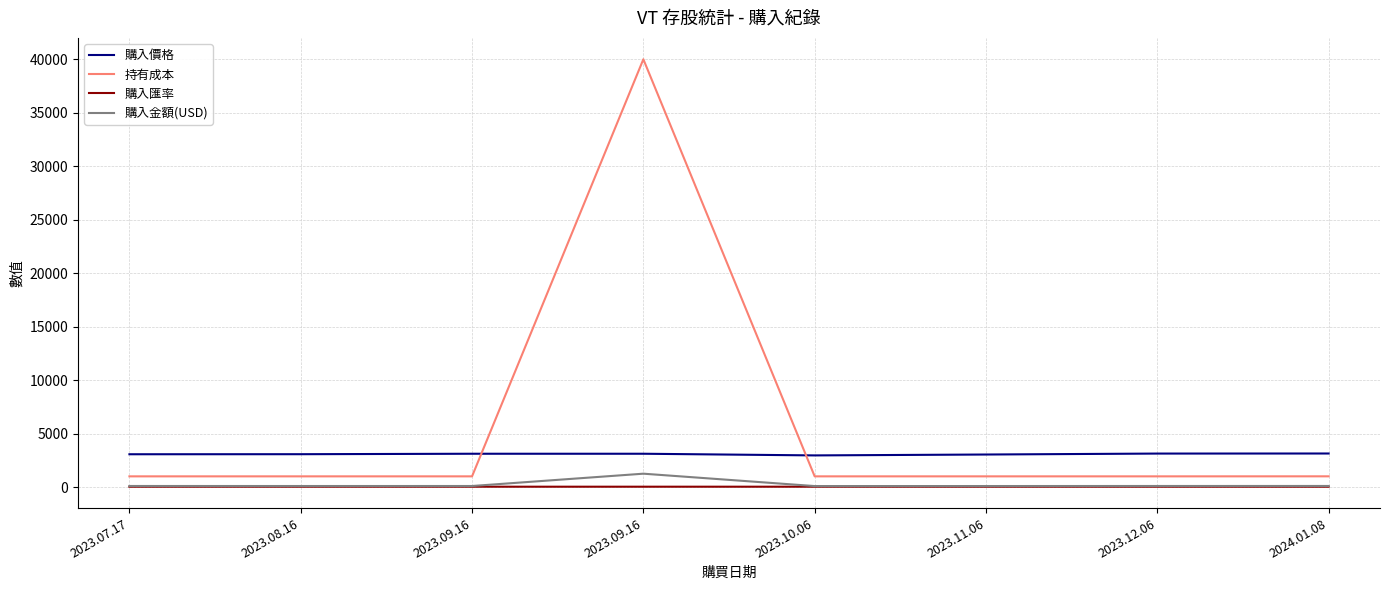

How many interior local peaks does the 購入匯率 series have?

1